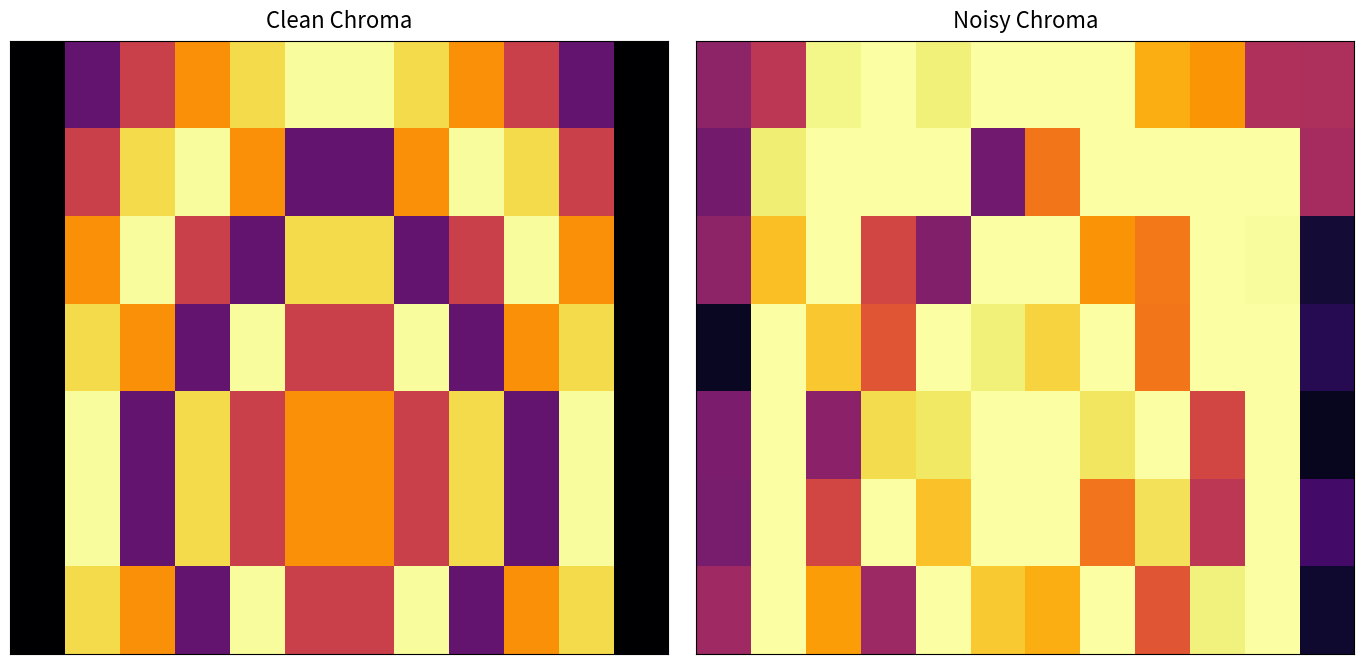

What is the maximum value shown in the chart?

1.0